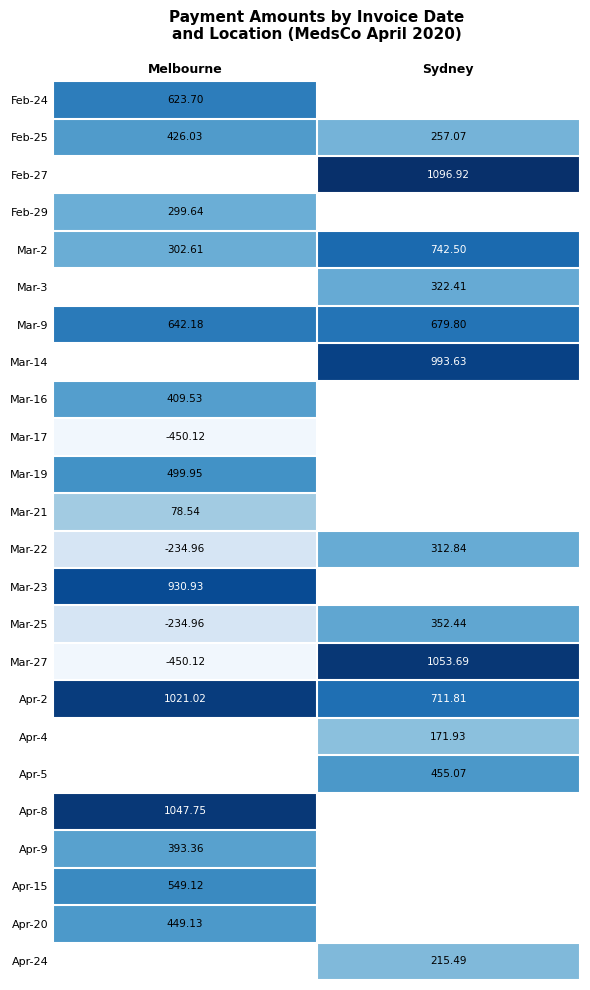

The value of Mar-25 at Melbourne is -113.3. True or false?

False